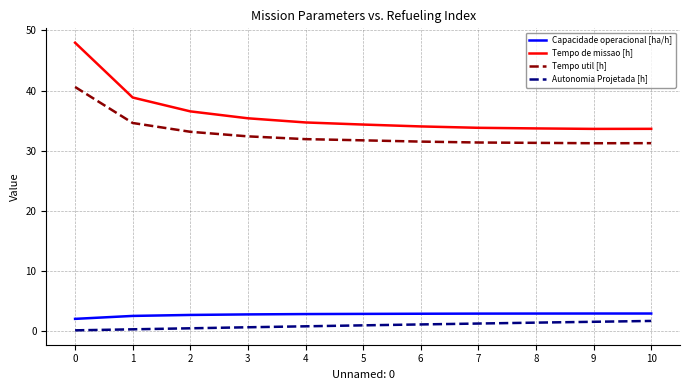

At 1, list the series in order from largest to smallest.

Tempo de missao [h], Tempo util [h], Capacidade operacional [ha/h], Autonomia Projetada [h]